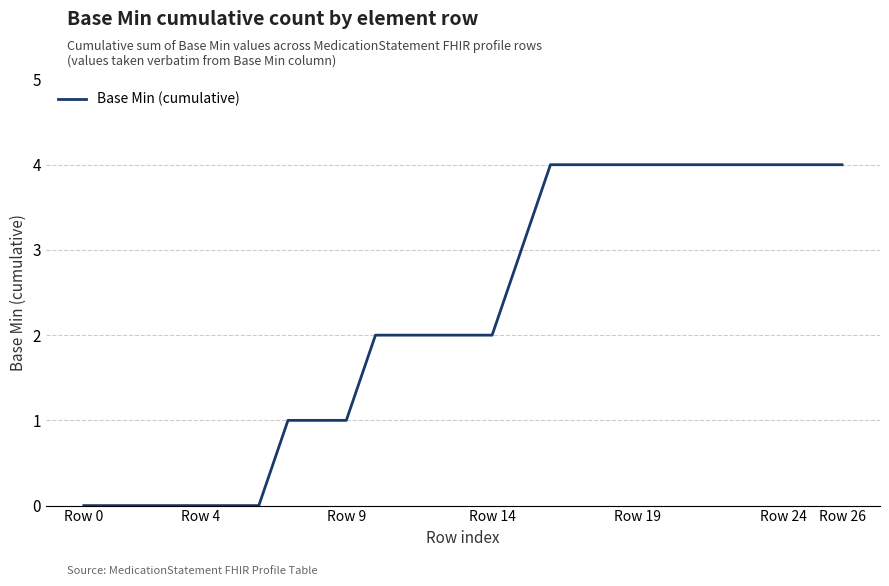

What is the maximum value shown in the chart?

4